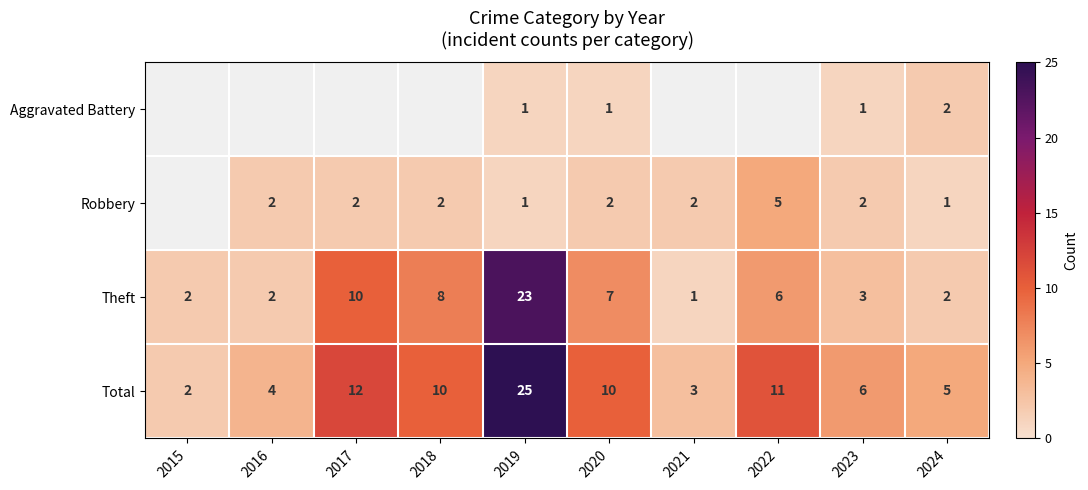

True or false: Theft has a value of 9.6 at 2022.

False